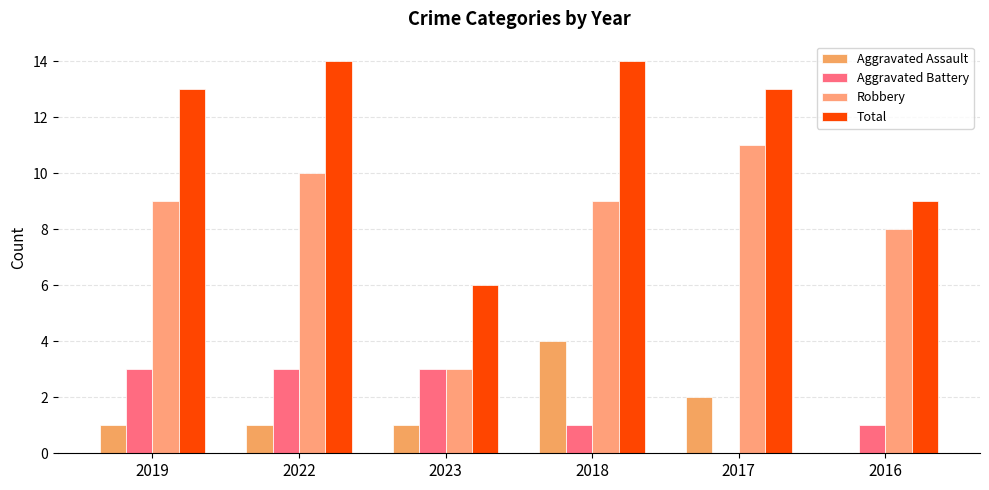

Which series has the widest spread of values?

Robbery